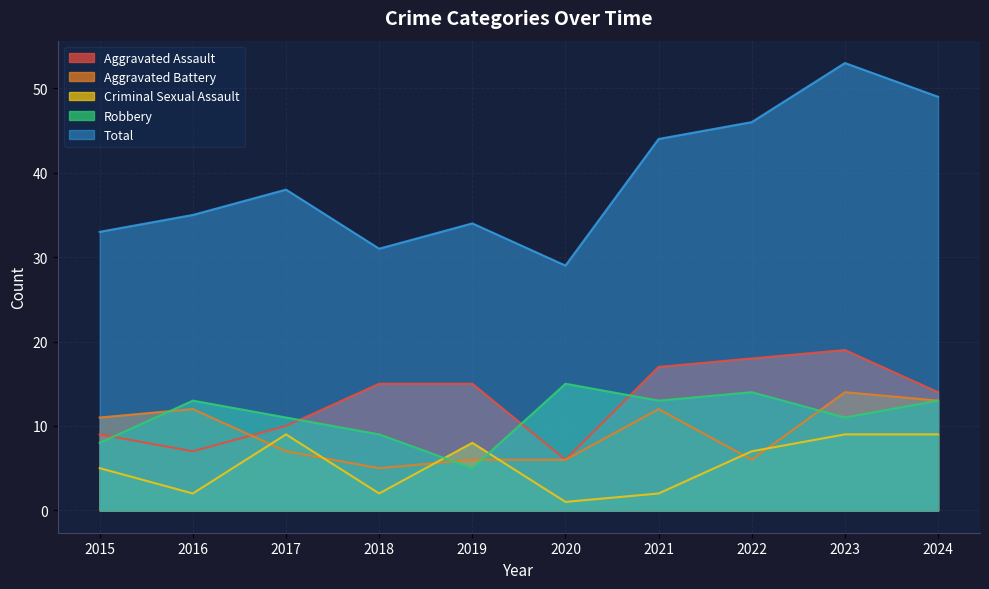

Reading left to right, what are all the values shown in this chart?

Aggravated Assault: 9	7	10	15	15	6	17	18	19	14
Aggravated Battery: 11	12	7	5	6	6	12	6	14	13
Criminal Sexual Assault: 5	2	9	2	8	1	2	7	9	9
Robbery: 8	13	11	9	5	15	13	14	11	13
Total: 33	35	38	31	34	29	44	46	53	49